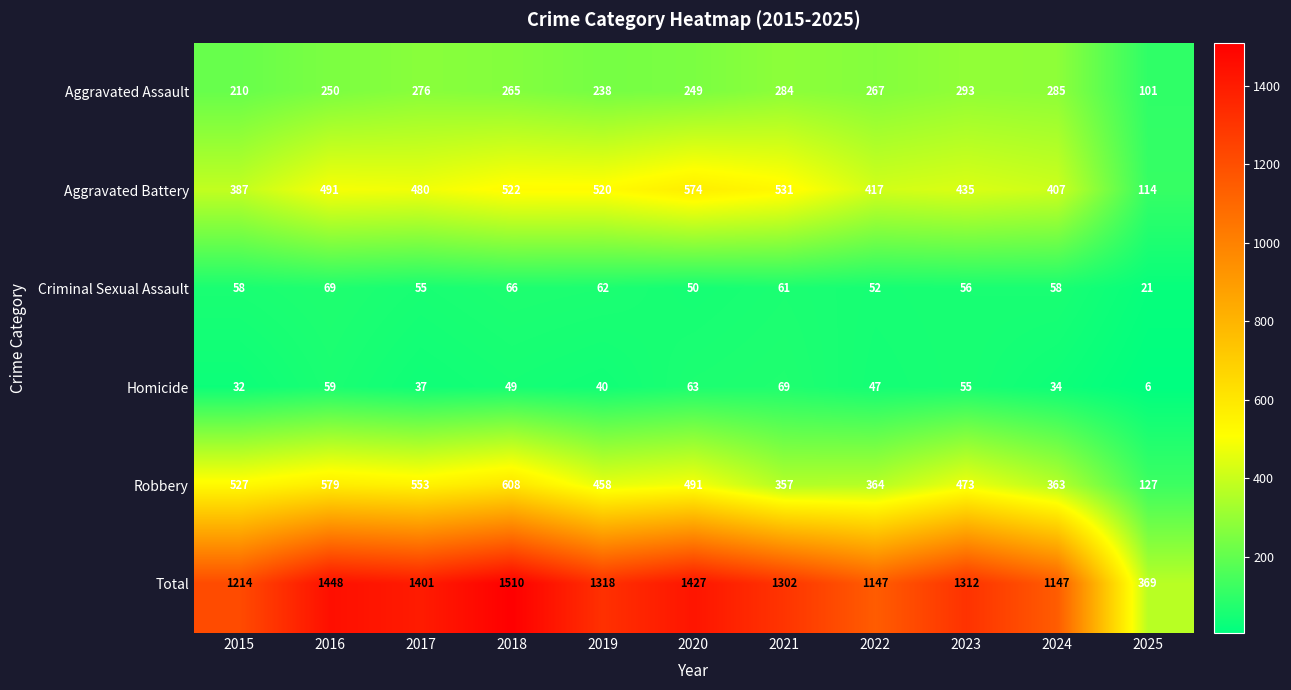

Where is Homicide nearest to the value 37?

2017